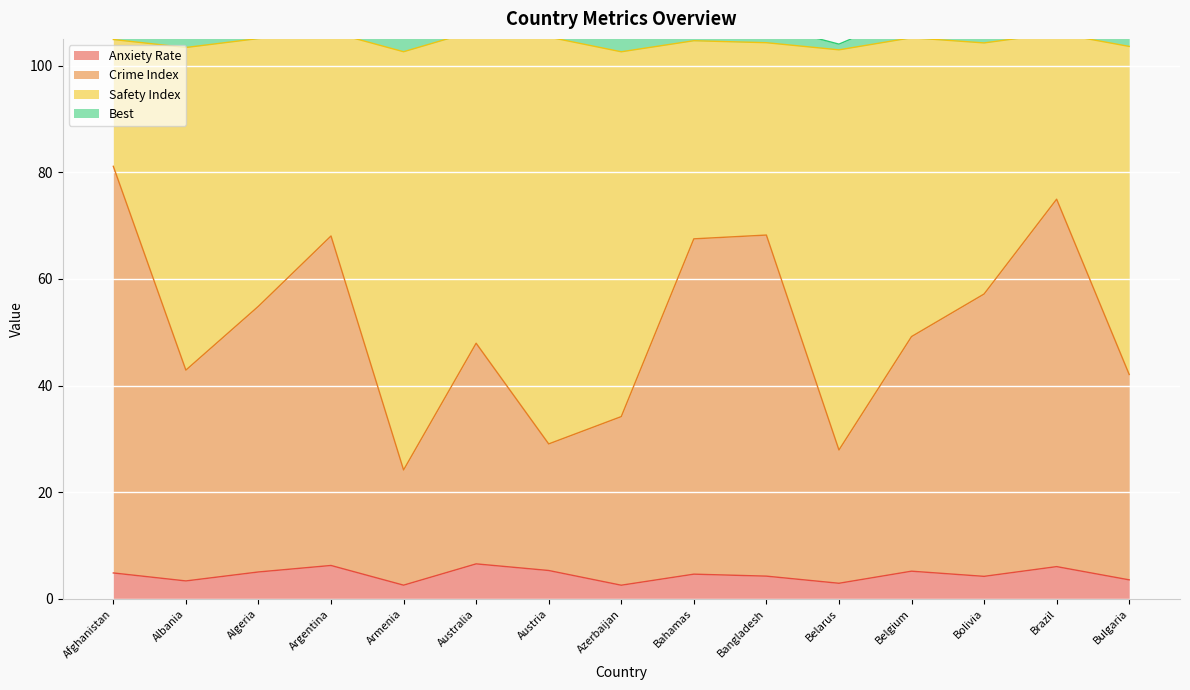

The value of Anxiety Rate at Argentina is 6.3. True or false?

True